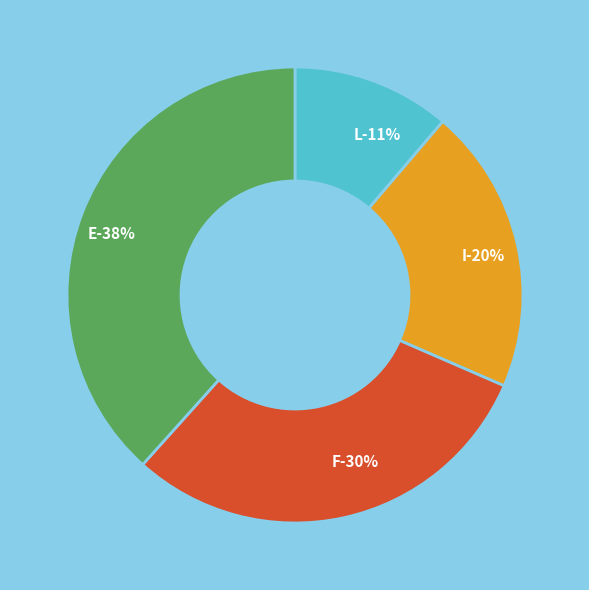

Rank the categories by value from highest to lowest.

E, F, I, L